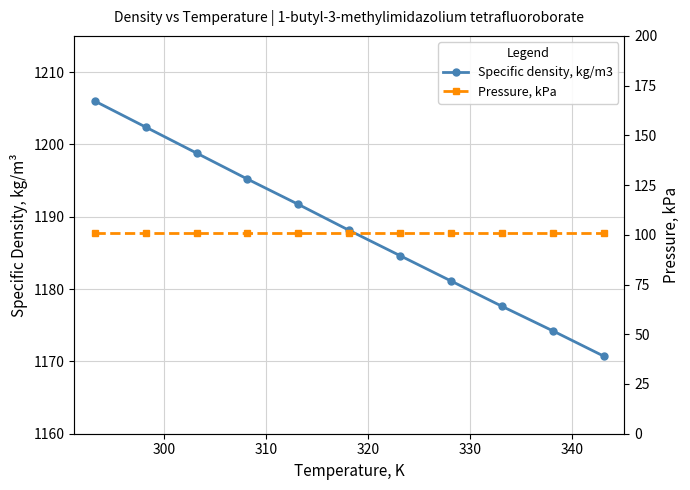

At how many categories does at least one series exceed 454?

11